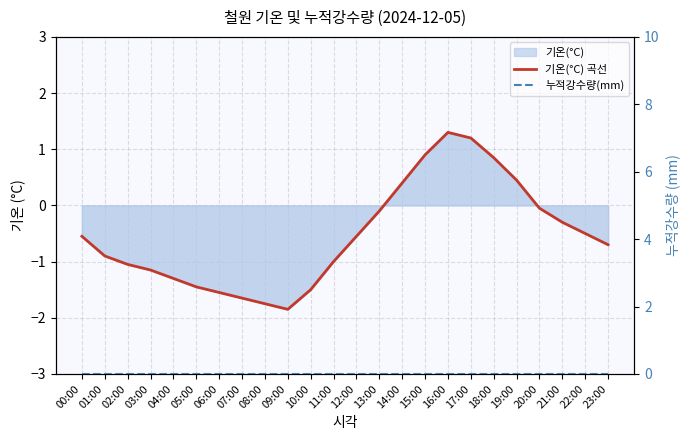

How many interior local valleys does the 기온(°C) 곡선 series have?

1